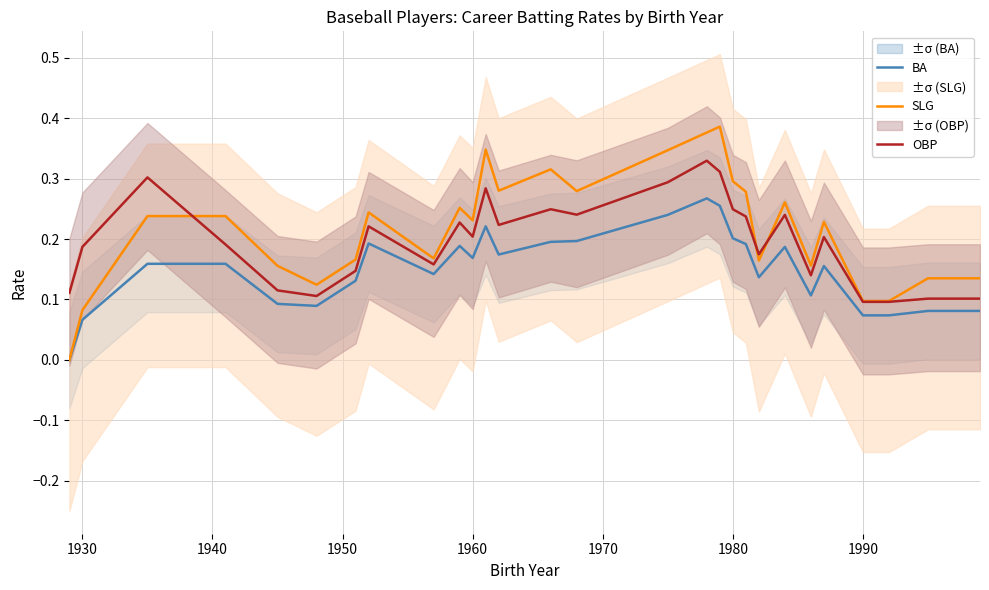

True or false: BA has a value of 0.3 at 1960.

False